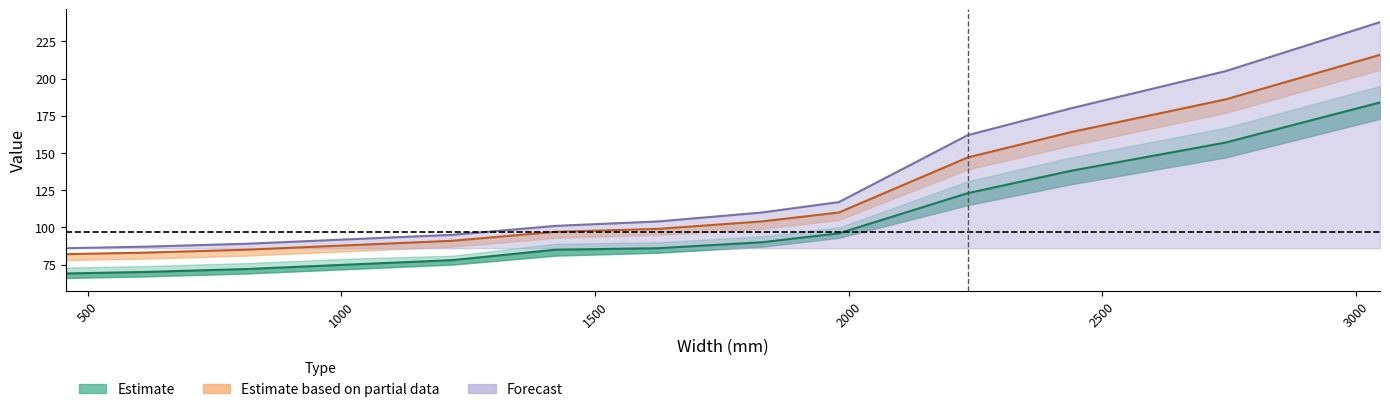

Does the chart have visible grid lines?

No